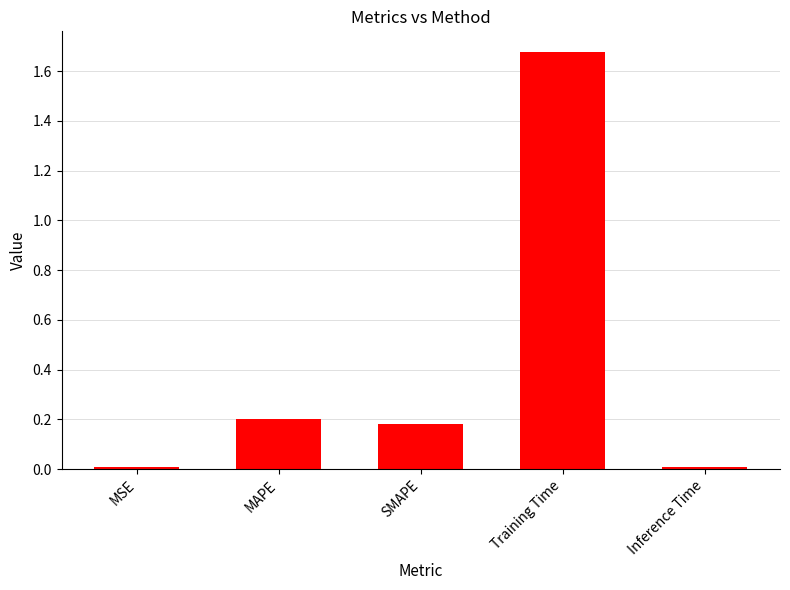

Which label corresponds to the largest value in the chart?

Training Time